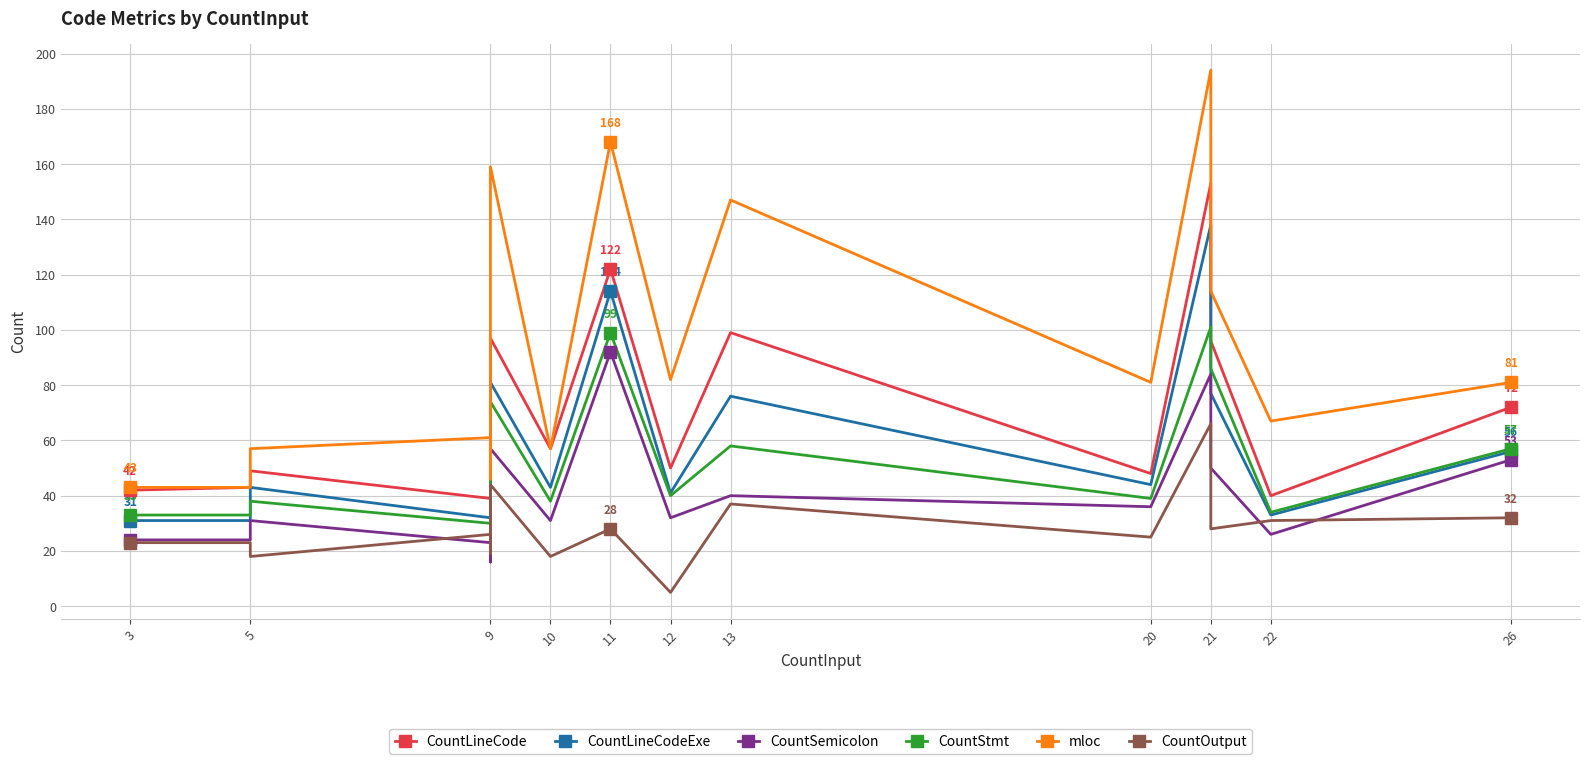

What is the sum of all CountLineCode values?

1048